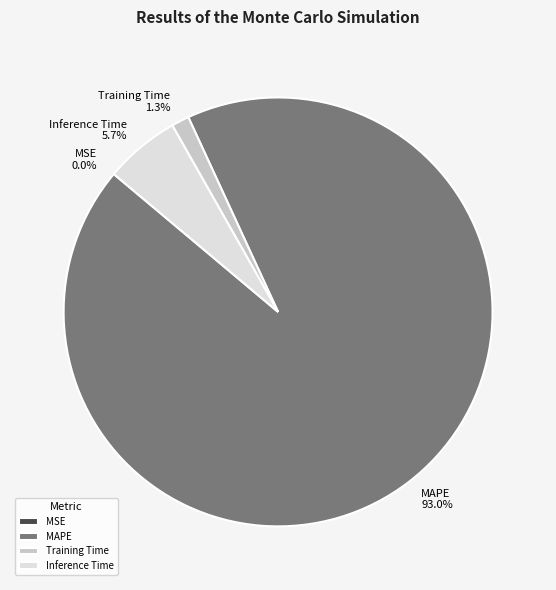

Is there a majority slice in this chart?

Yes